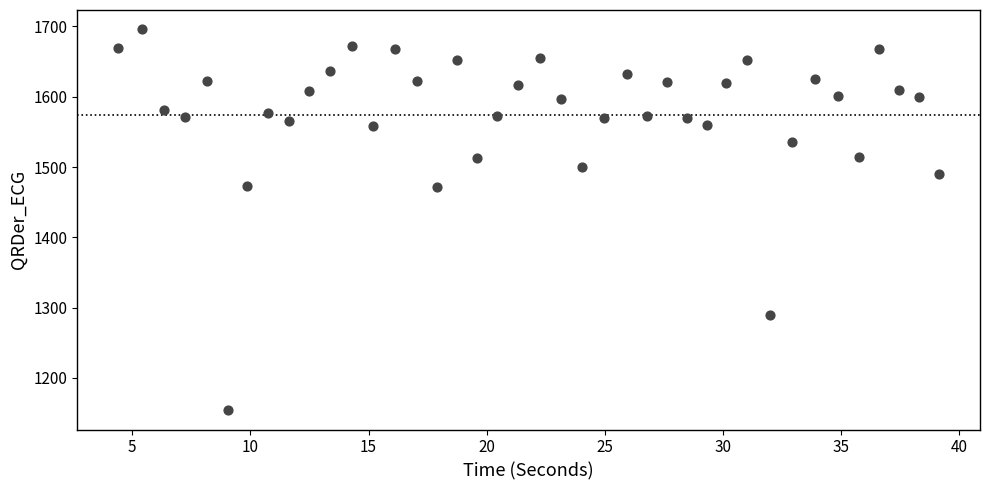

What is the range of Y values (max minus min)?

542.7